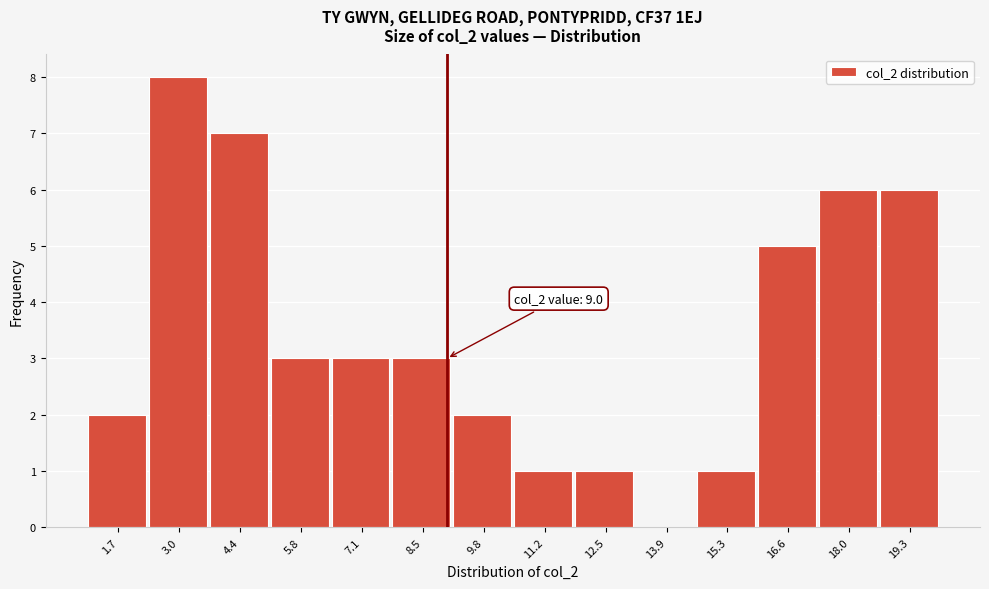

Over which range of the x-axis is the bar tallest?

2.4 to 3.8